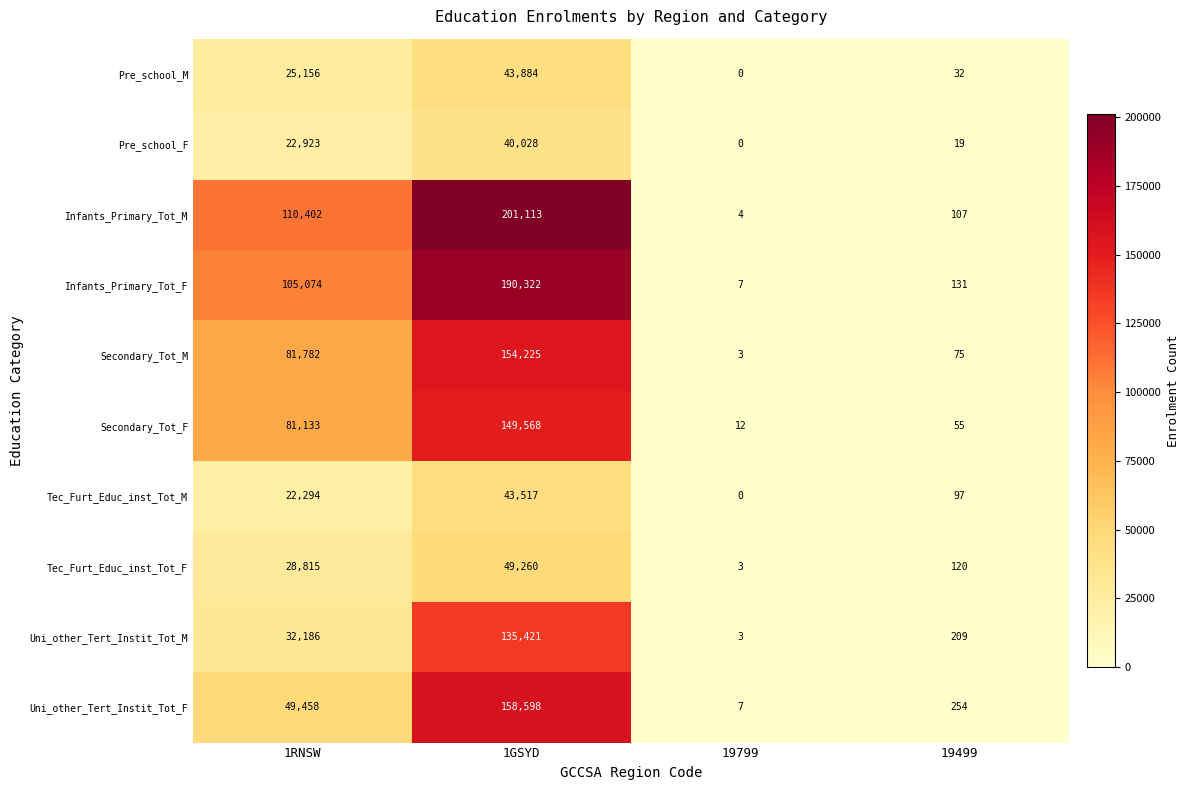

True or false: Infants_Primary_Tot_M has a value of 2 at 19799.

False